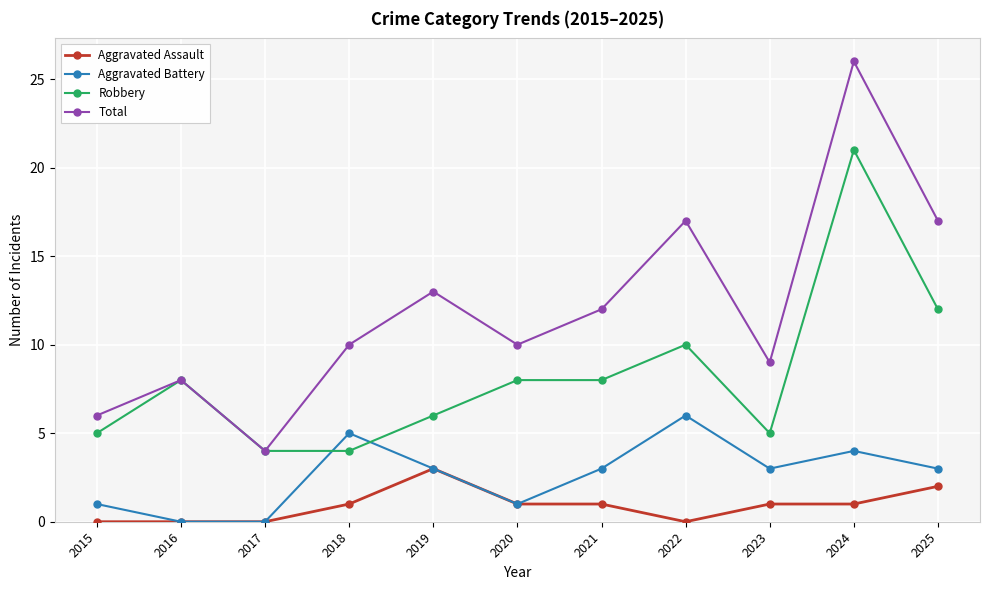

How many data points in Aggravated Battery are less than 3?

4